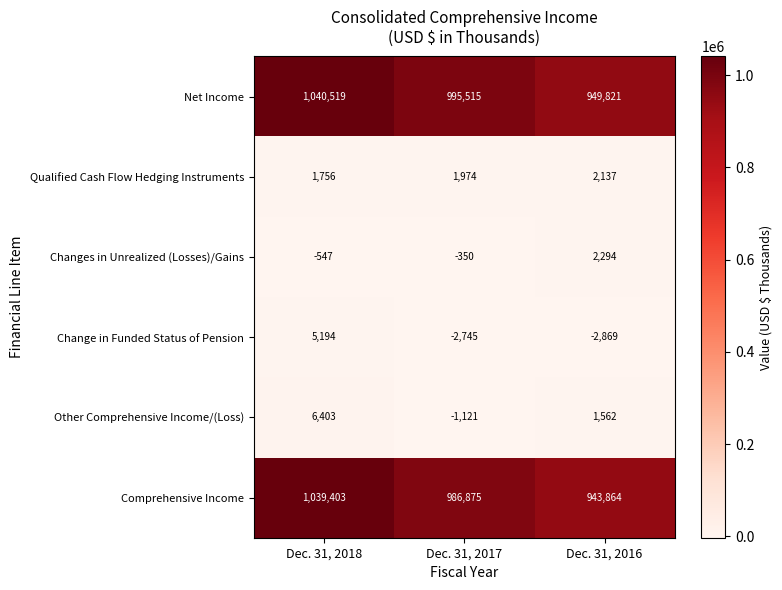

What is the smallest value displayed?

-2869